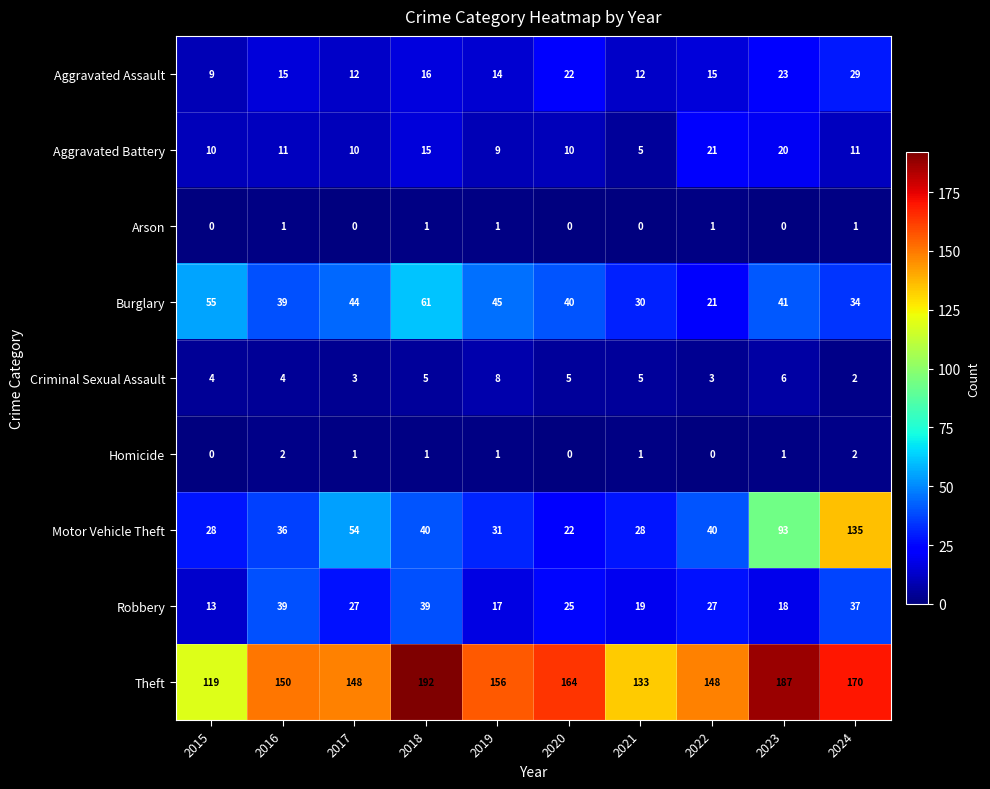

At 2017, list the series in order from smallest to largest.

Arson, Homicide, Criminal Sexual Assault, Aggravated Battery, Aggravated Assault, Robbery, Burglary, Motor Vehicle Theft, Theft